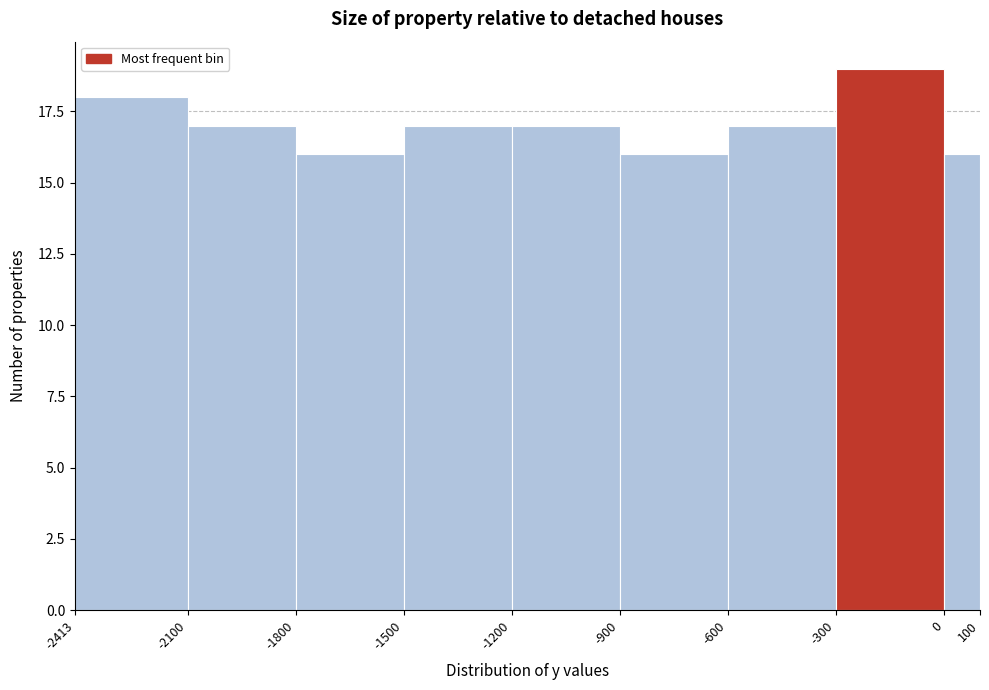

Reading left to right, list every bar in this chart as the range it spans on the x-axis followed by its height. The values are not printed on the chart, so give them approximately, as read against the axis.

-2413 to -2100: 18
-2100 to -1800: 17
-1800 to -1500: 16
-1500 to -1200: 17
-1200 to -900: 17
-900 to -600: 16
-600 to -300: 17
-300 to 0: 19
0 to 100: 16